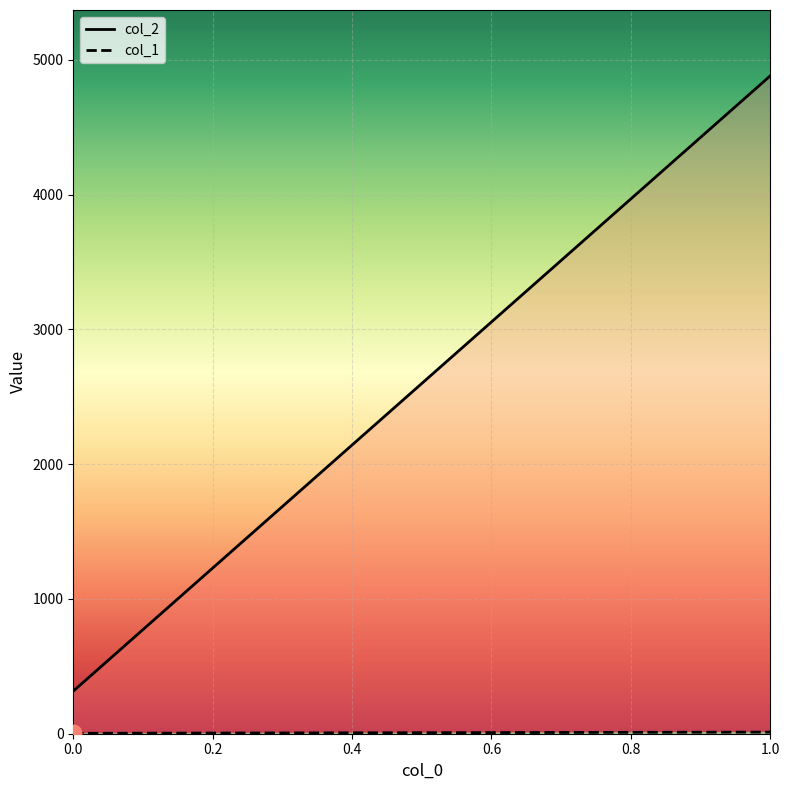

Read the col_1 value at 1.

12